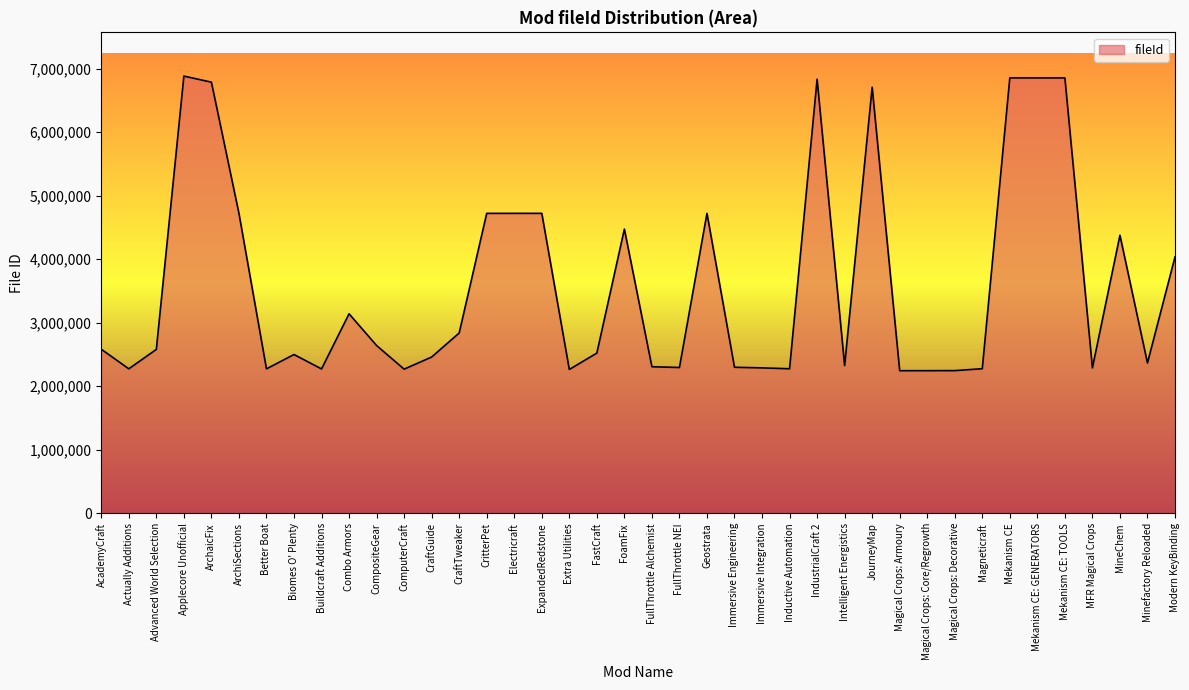

What is the difference between the maximum and minimum values?

4636491